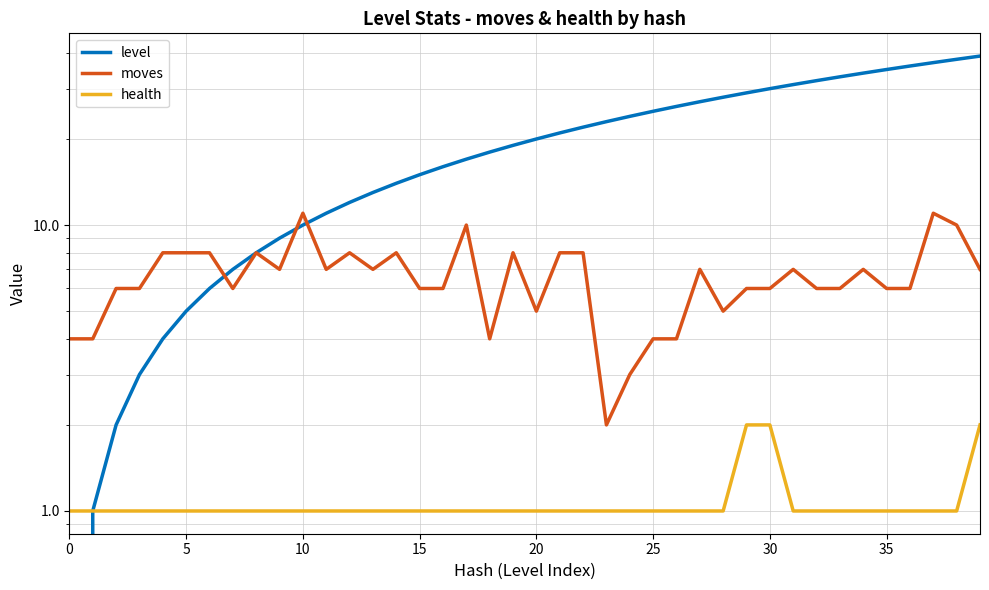

How many health values are between 1 and 2?

40